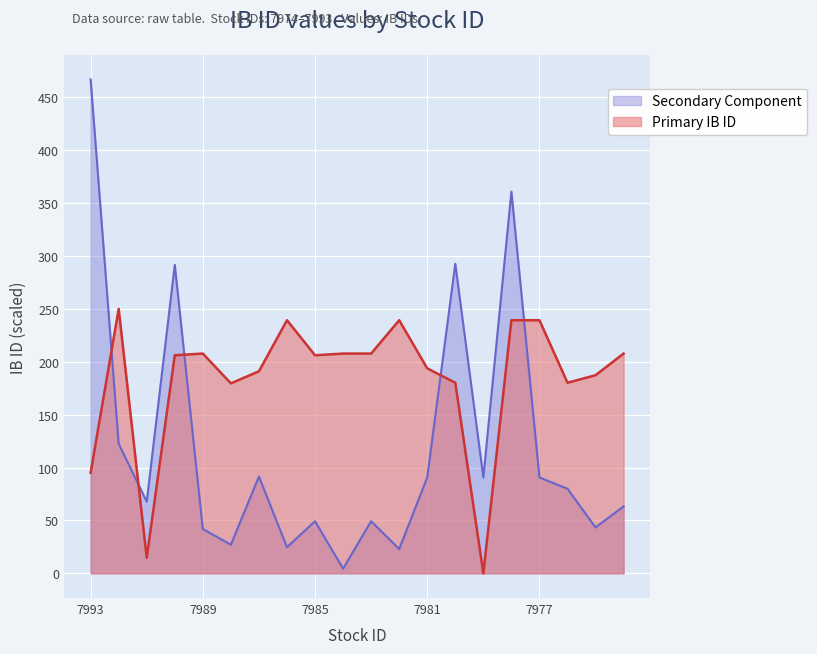

How many data points are less than 206?

9